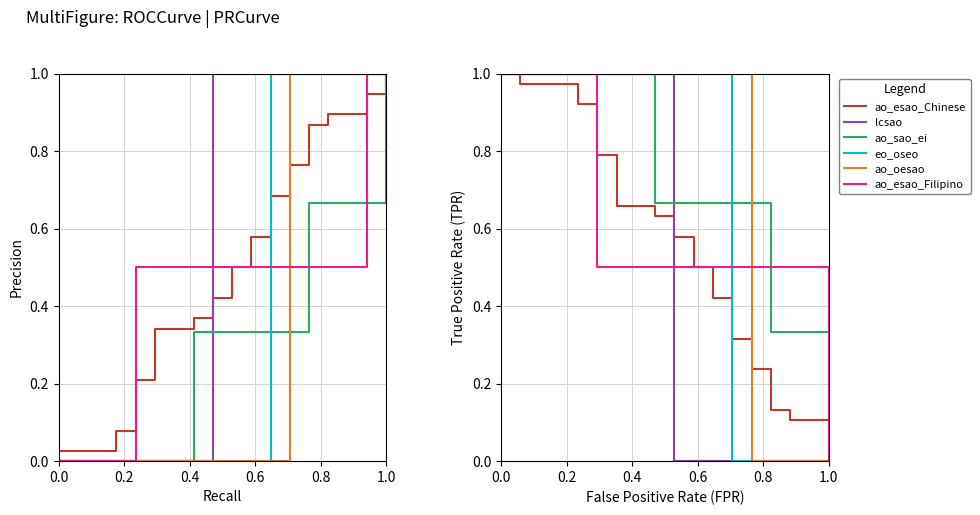

True or false: ao_esao_Filipino has a value of 0.5 at 13.

True